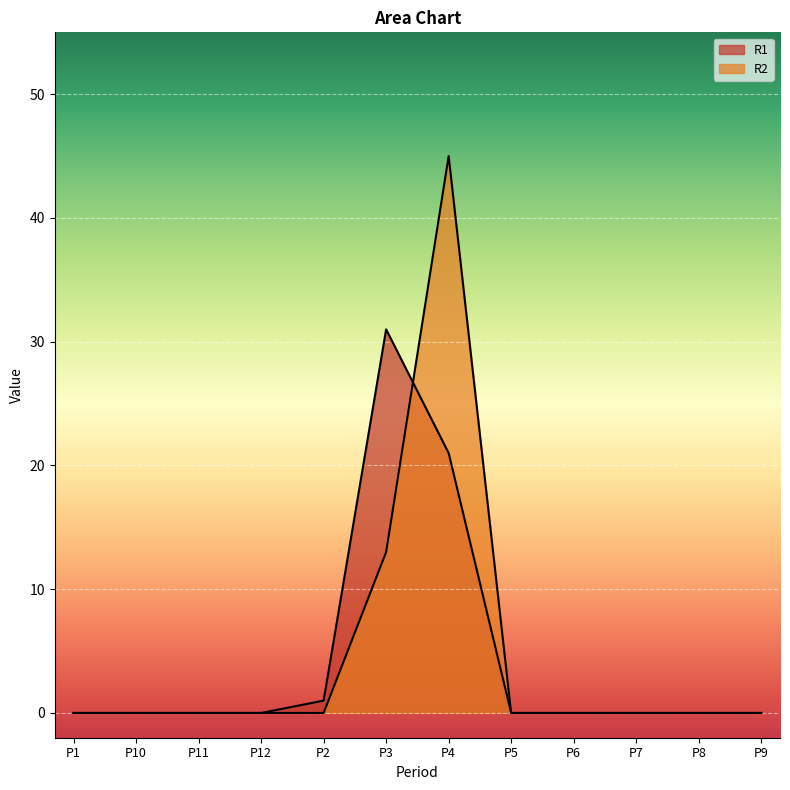

At which category does R2 reach its first local peak?

P4